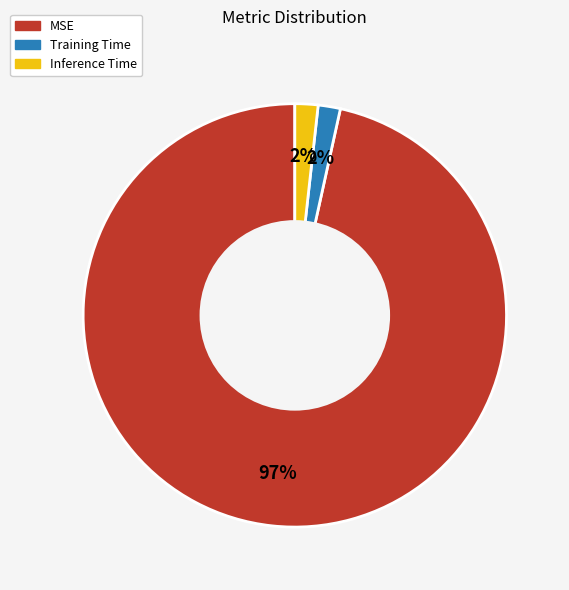

True or false: Training Time accounts for 2% of the total.

True